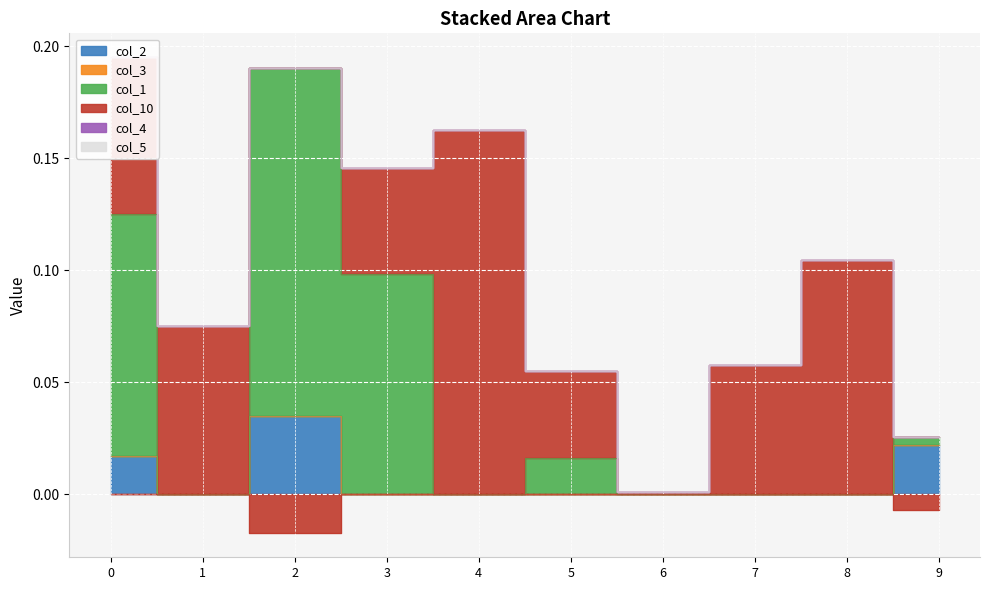

Which series has the largest total across all categories?

col_10